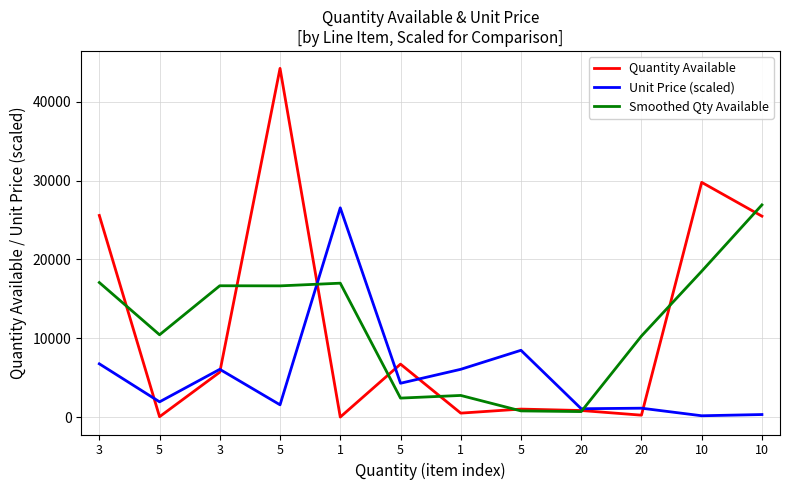

How many values in the Unit Price (scaled) series exceed 4290?

6